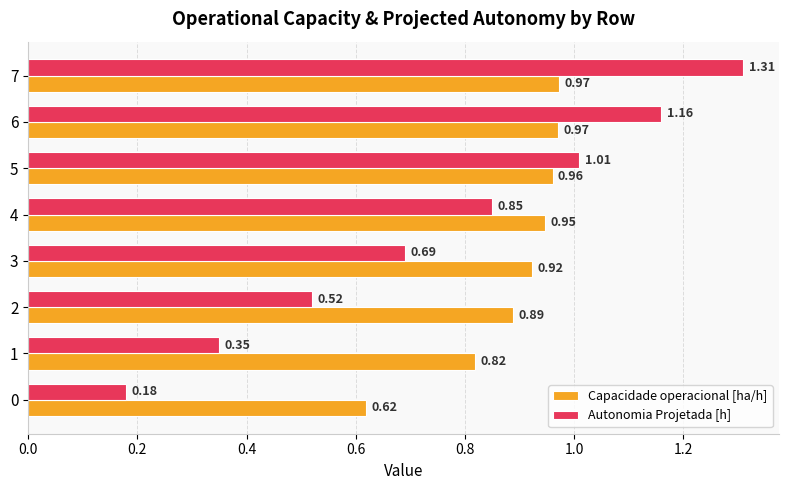

What is the total value across all series at 6?

2.1